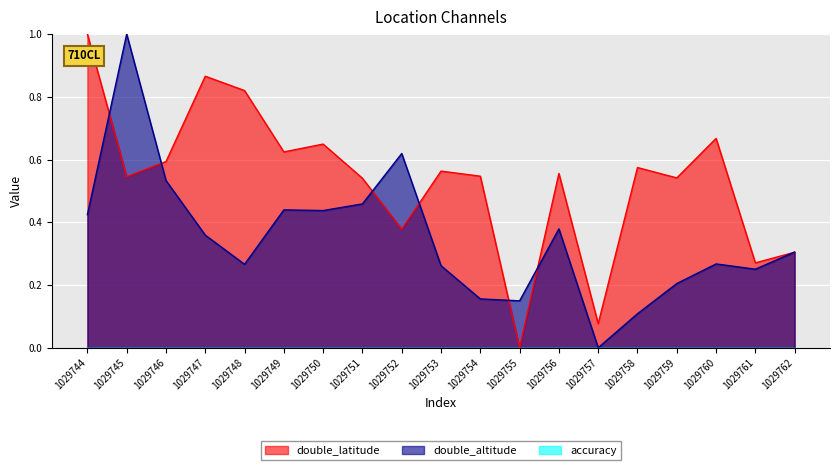

Is the value of double_latitude at 1029759 greater than the value of double_altitude at 1029758?

Yes